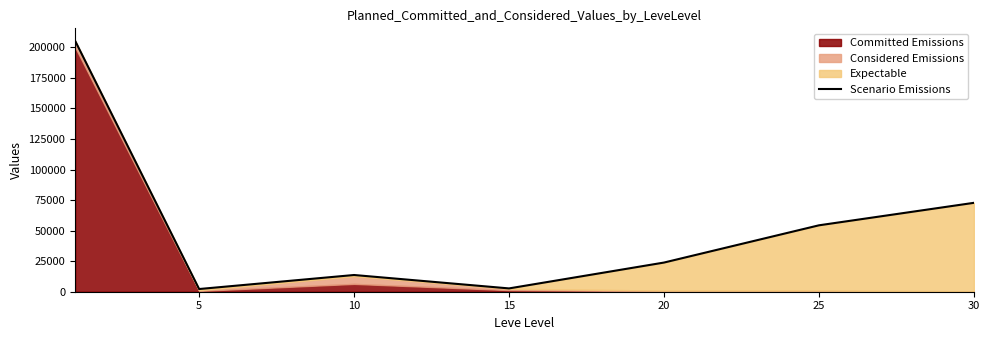

How many interior local valleys (lower than both neighbors) does the data have?

2